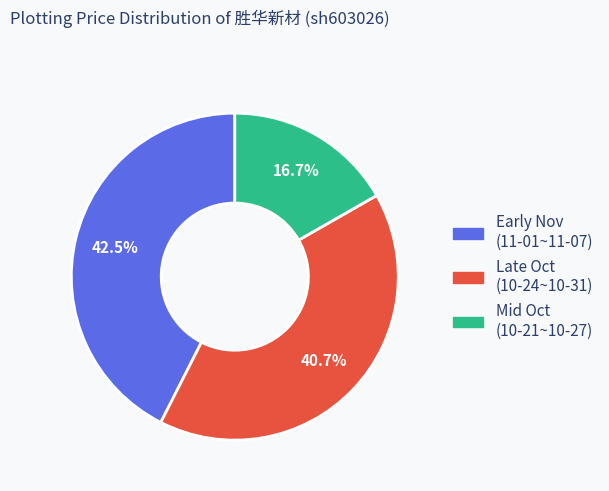

Is there any slice that represents more than half of the pie?

No